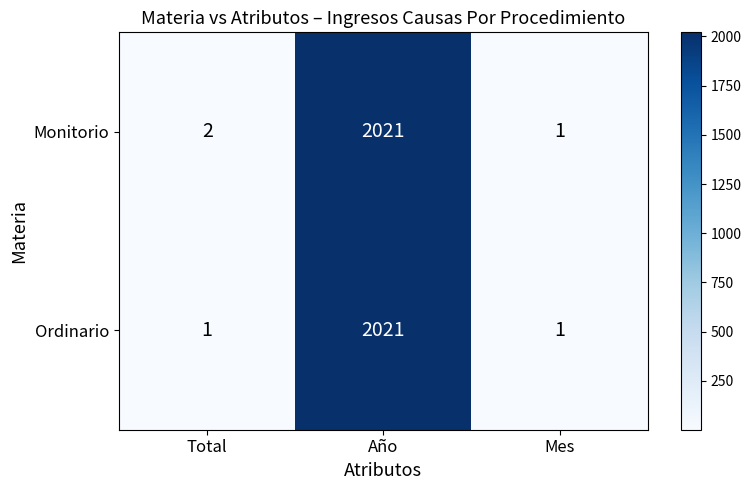

What is the total value across all series at Año?

4042